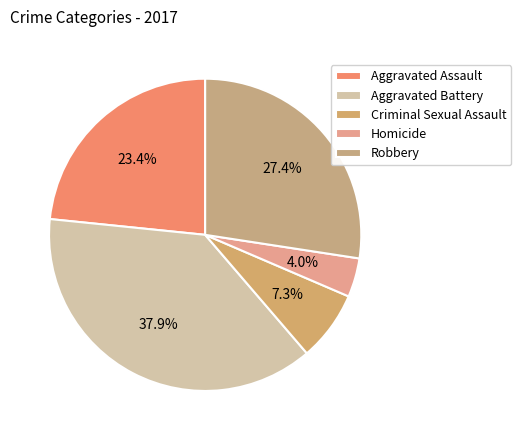

Is it true that Aggravated Assault is 23% of the pie?

True